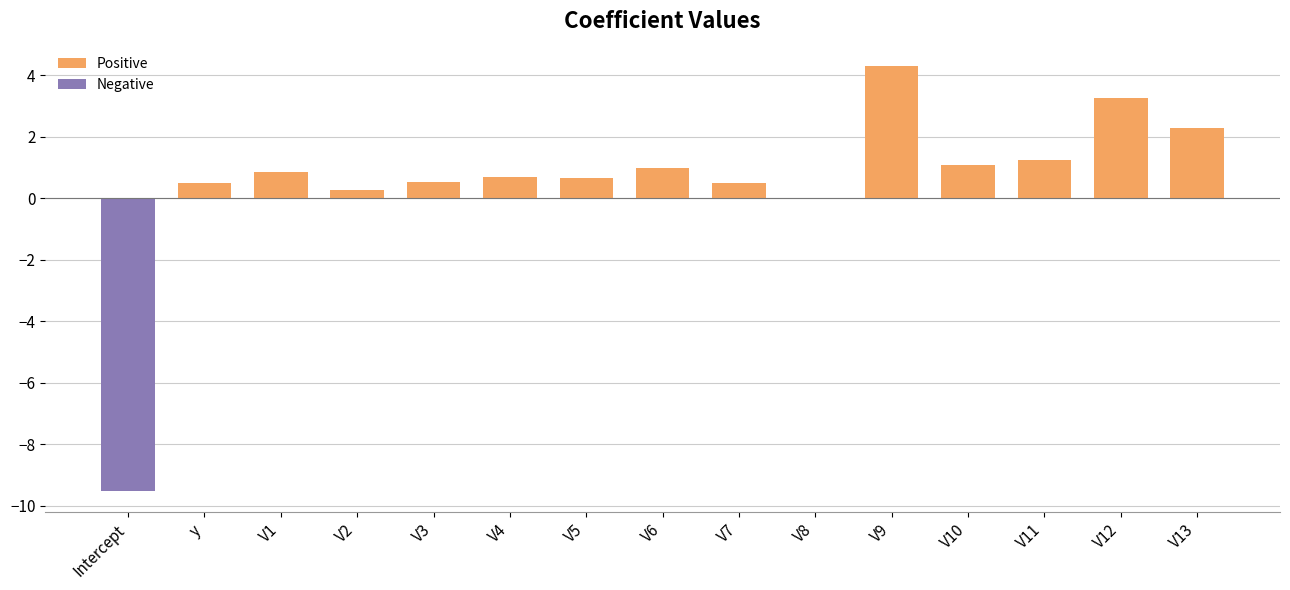

List the labels in order of Negative value, largest first.

y, V1, V2, V3, V4, V5, V6, V7, V8, V9, V10, V11, V12, V13, Intercept